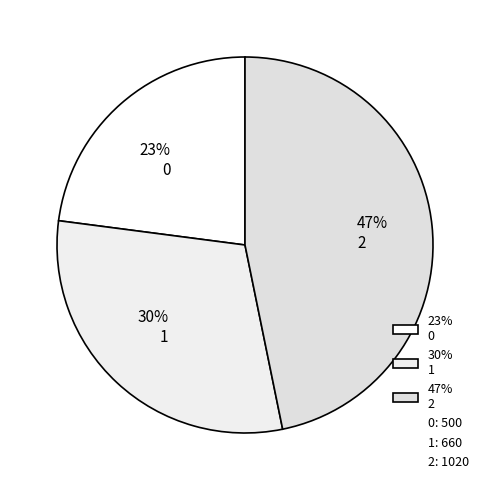

What is the ratio of the value at 23% 0 to the value at 47% 2?

0.5